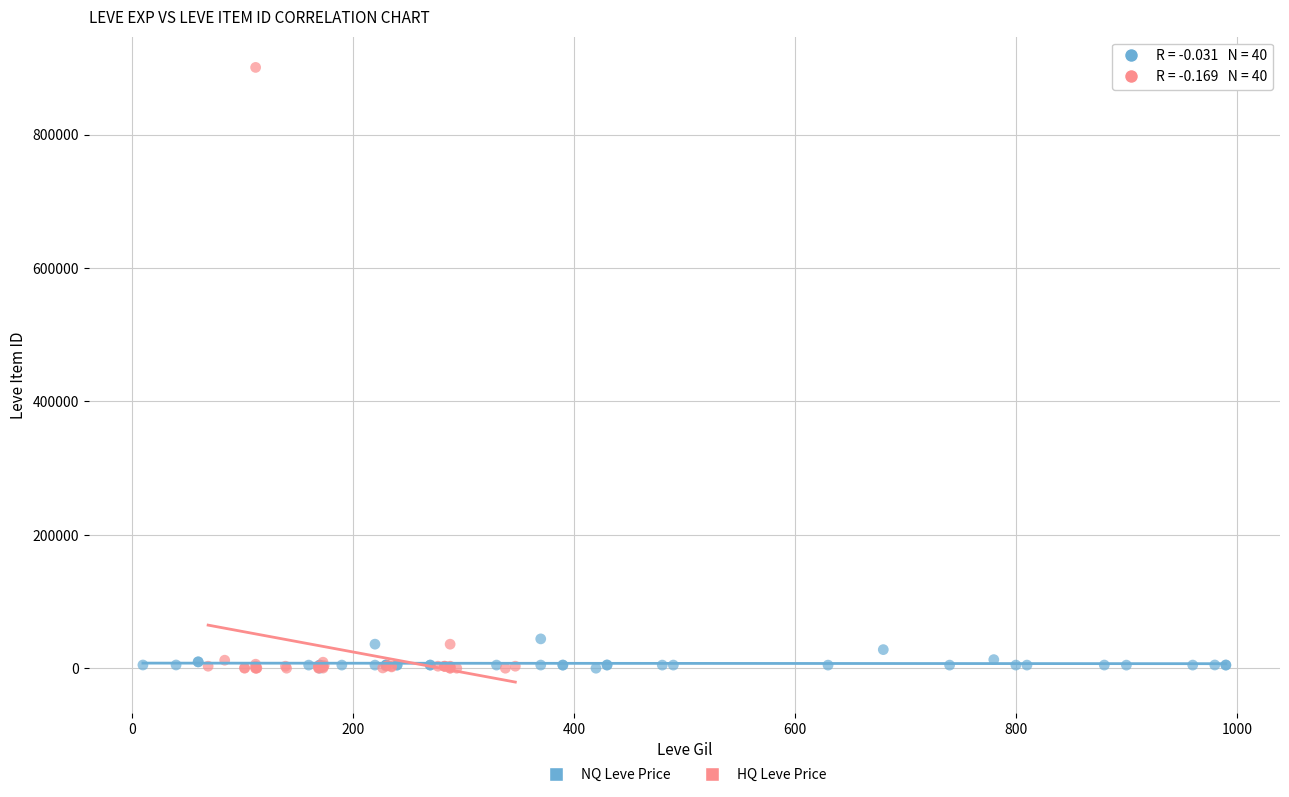

Which series has the widest spread of Y values?

HQ Leve Price